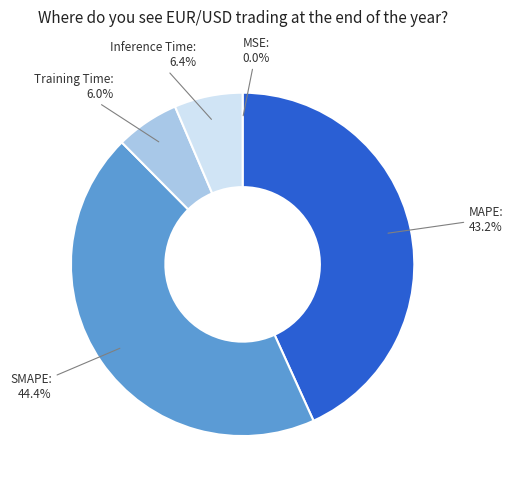

The Training Time slice represents 19% of the pie. True or false?

False